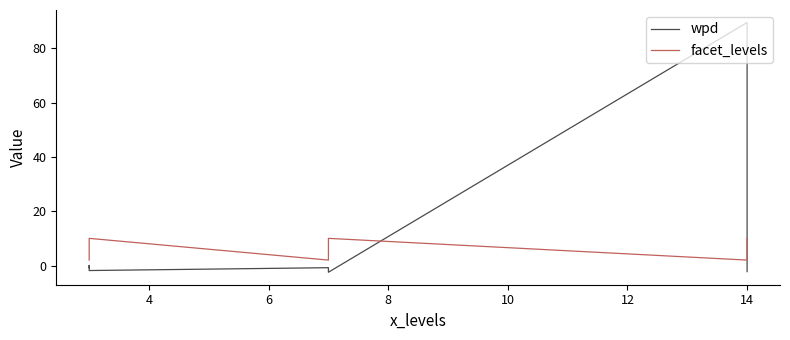

What is the label of the 7th point from the right?

6